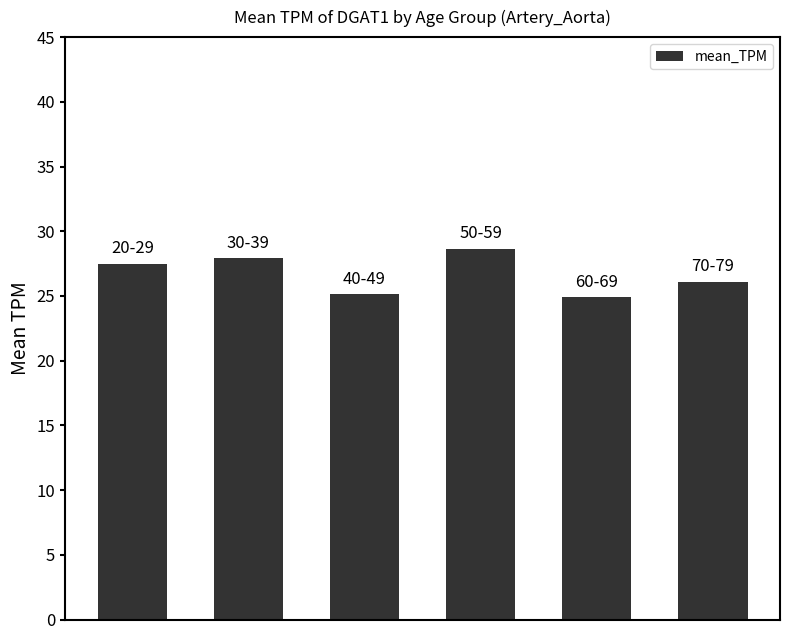

What is the average value?

26.7